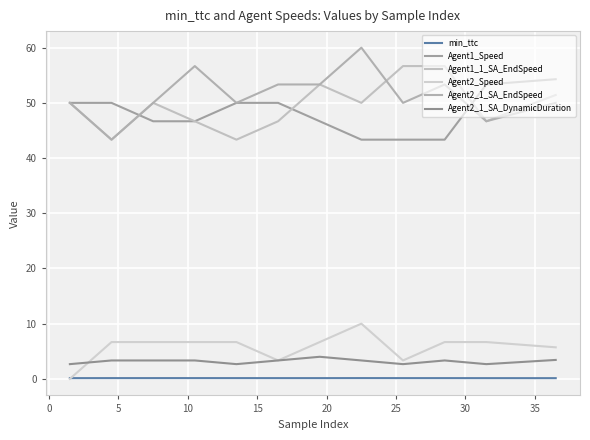

True or false: Agent1_1_SA_EndSpeed has more than 1 interior local peaks.

True